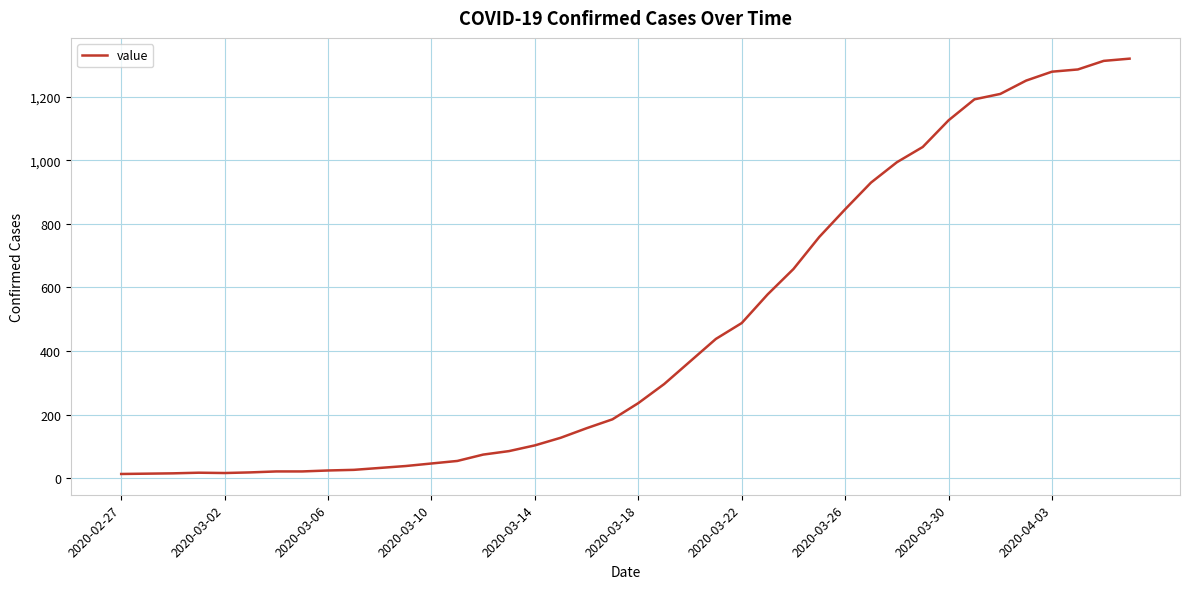

What is the greatest value displayed?

1320